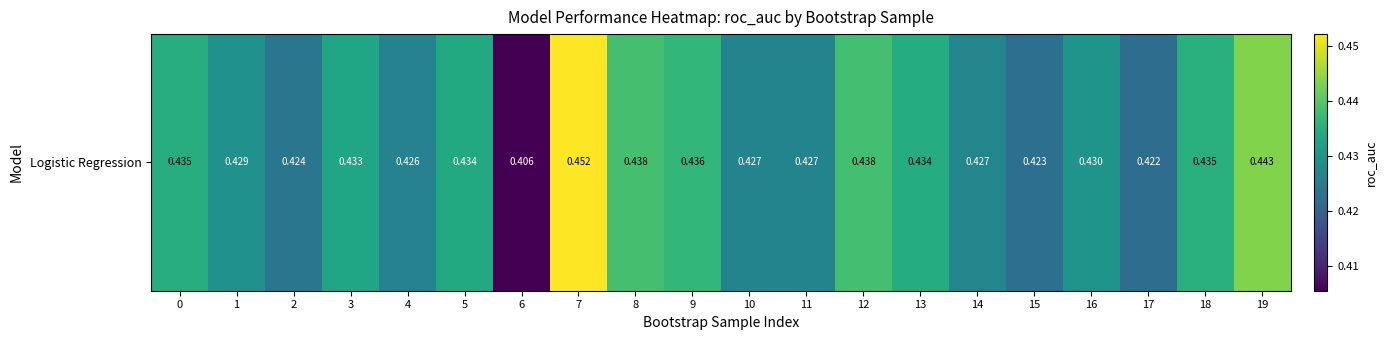

Rank the categories by value from highest to lowest.

7, 19, 8, 12, 9, 18, 0, 13, 5, 3, 16, 1, 14, 10, 11, 4, 2, 15, 17, 6